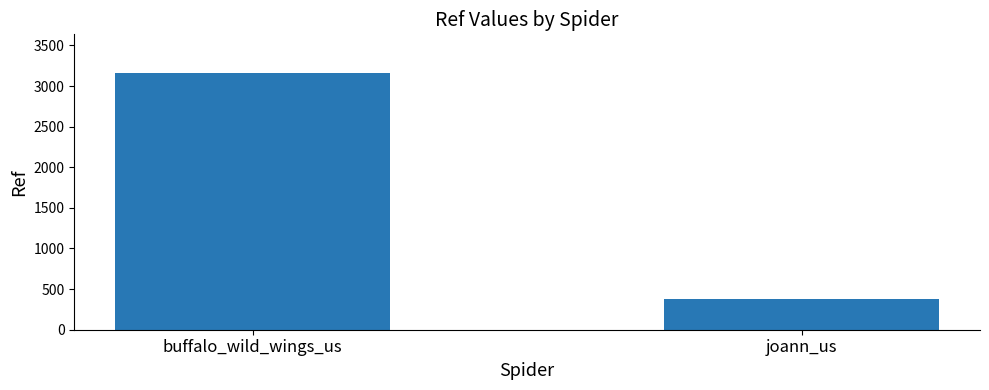

What is the label of the 1st bar from the left?

buffalo_wild_wings_us